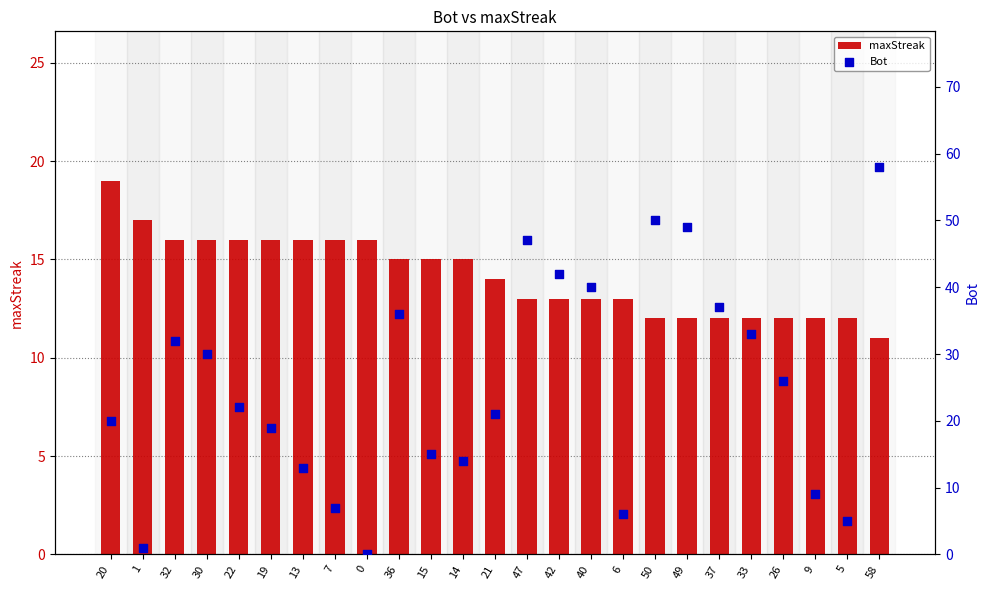

Which series contains the lowest Y value?

Bot